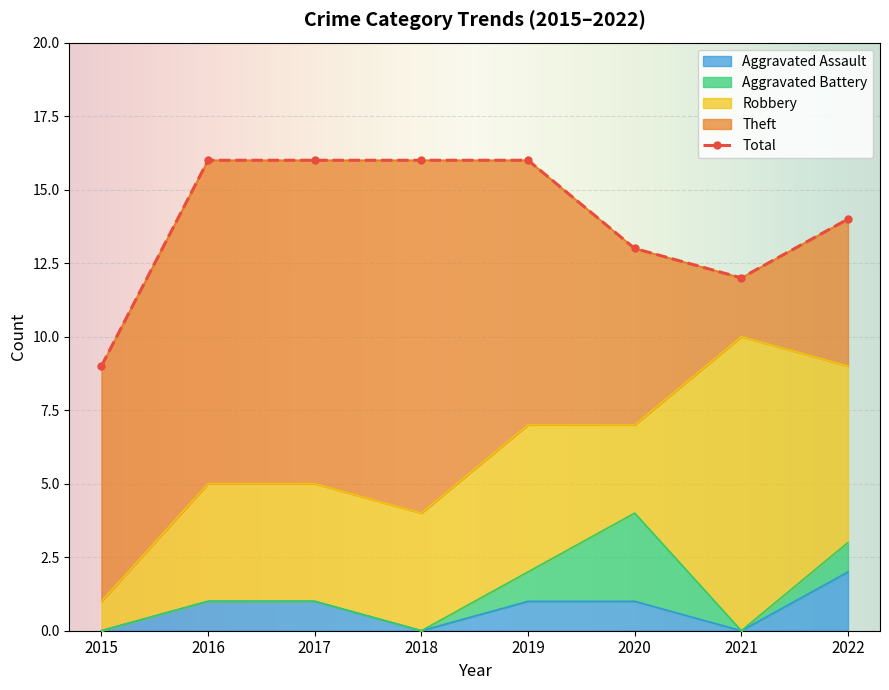

Rank the series by their maximum value, from lowest to highest.

Aggravated Assault, Aggravated Battery, Robbery, Theft, Total